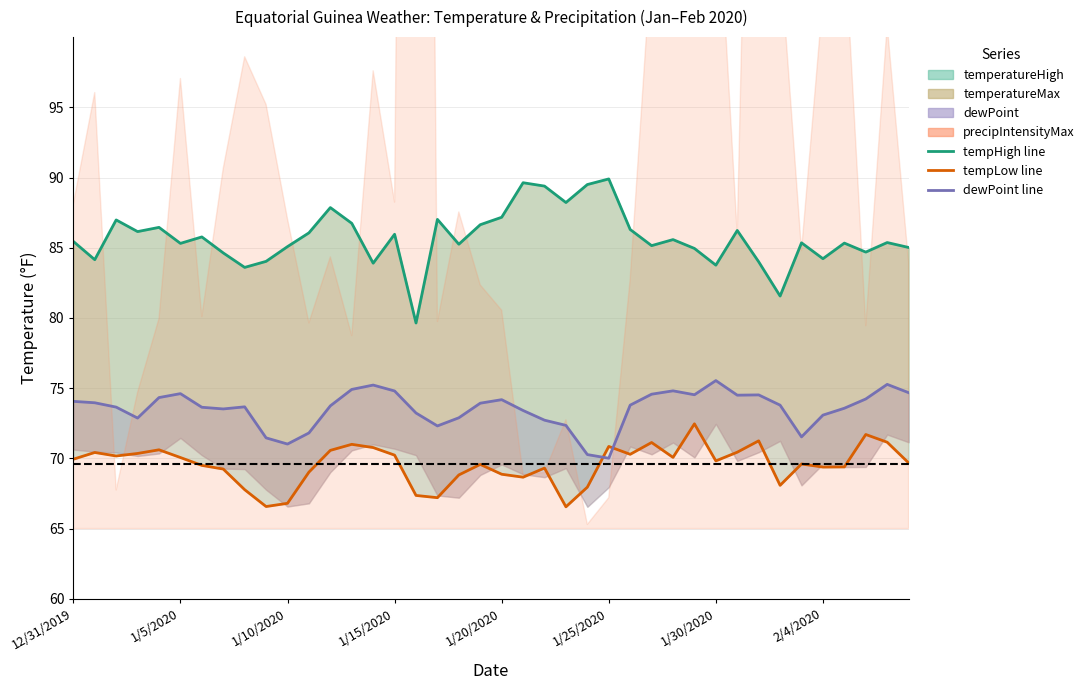

Which series ends up on top after the final intersection of temperatureLow line and dewPoint line?

dewPoint line